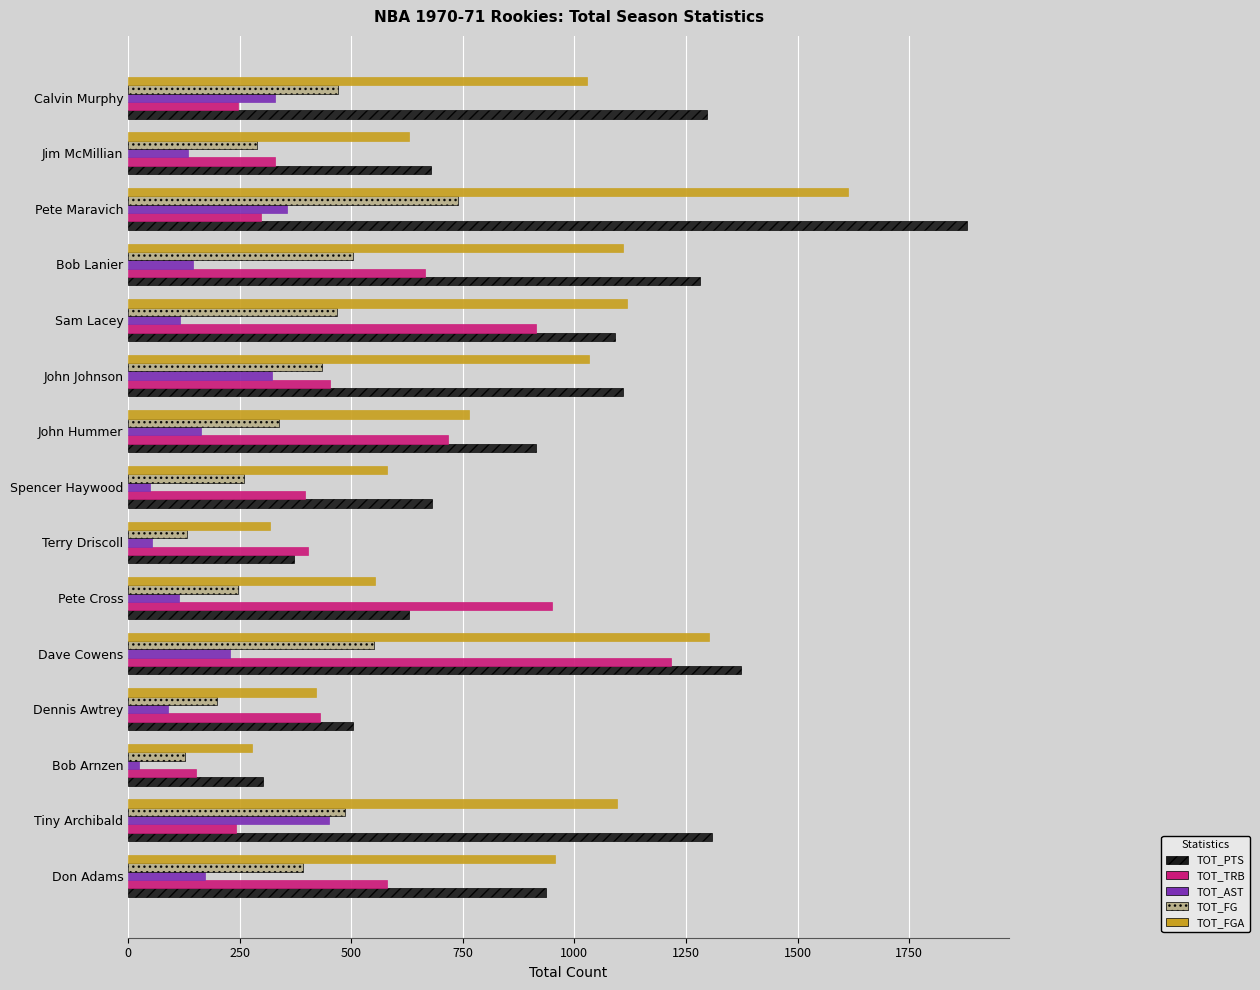

Which series has the largest range (max minus min)?

TOT_PTS